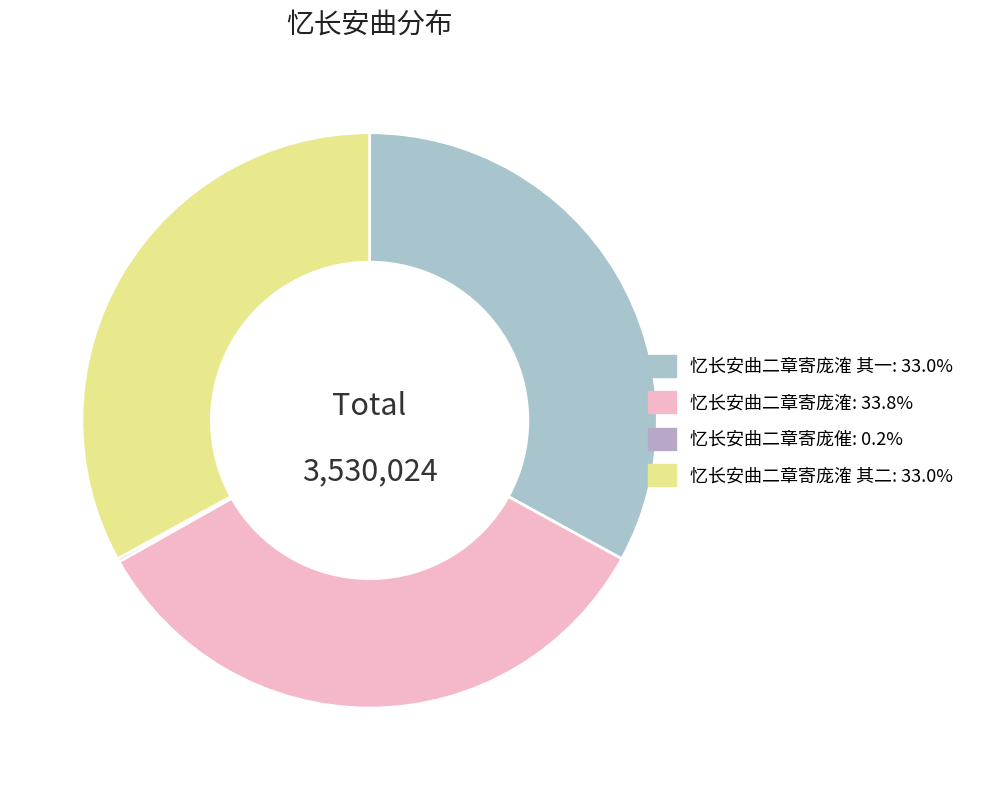

Which category has the biggest portion of the pie?

忆长安曲二章寄庞㴶